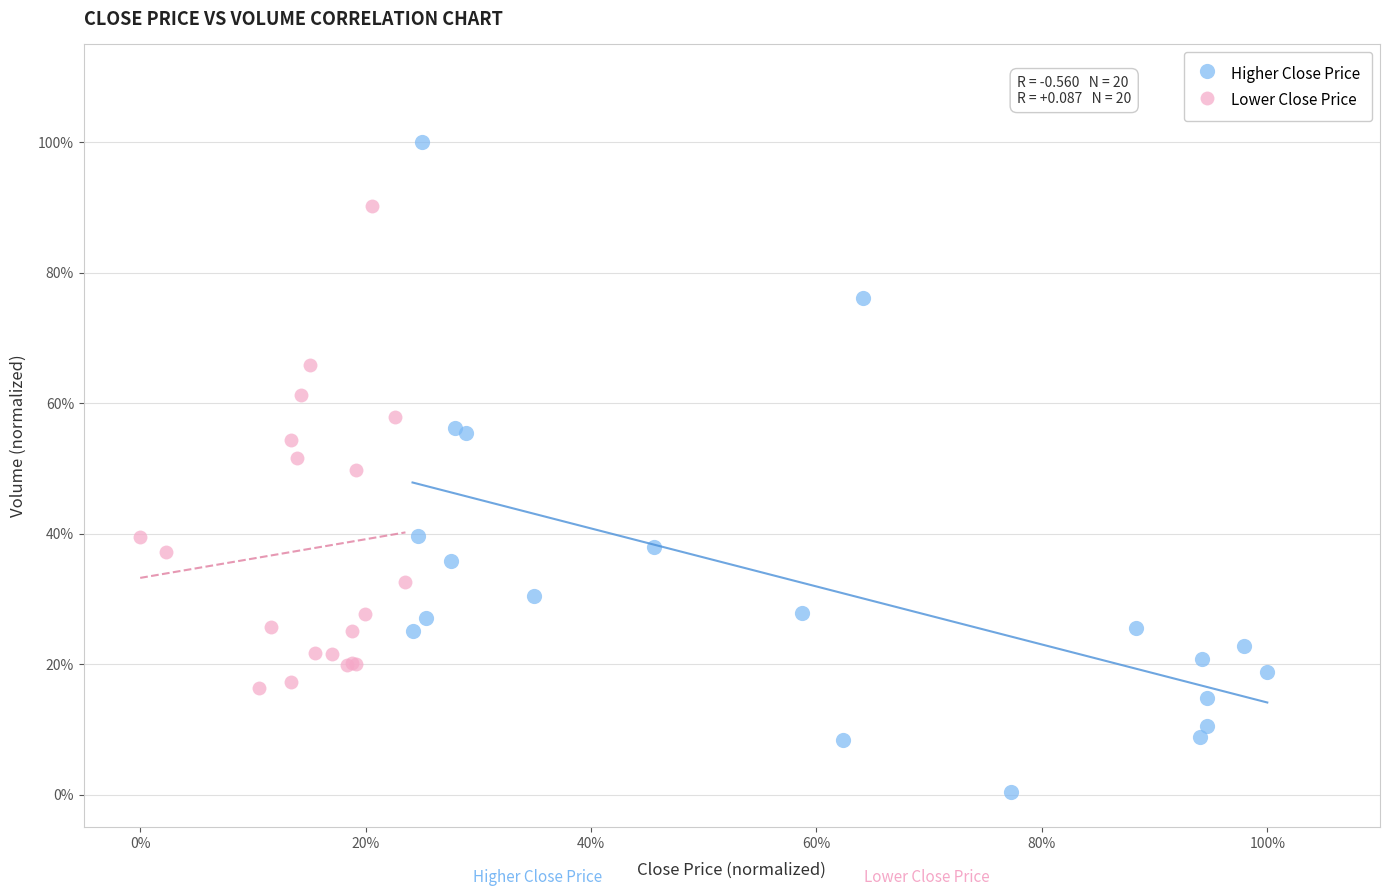

What are all the series names shown in the legend?

Higher Close Price, Lower Close Price